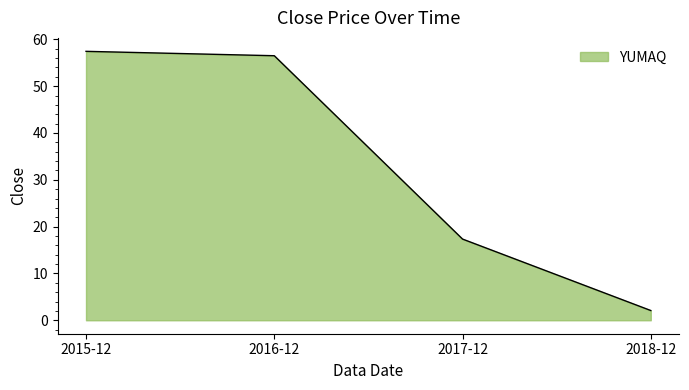

Rank the categories by value from lowest to highest.

2018-12, 2017-12, 2016-12, 2015-12